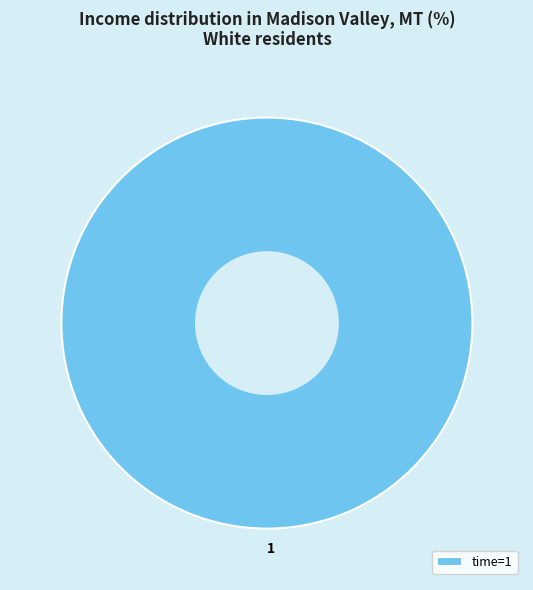

The 1 slice represents 91% of the pie. True or false?

False